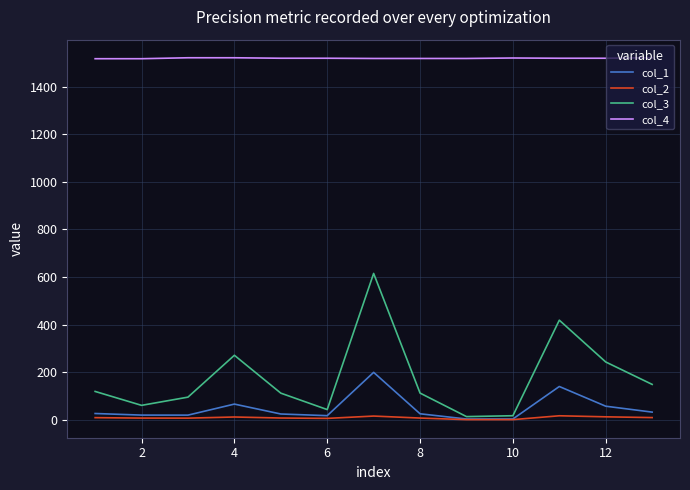

Which series has the largest range (max minus min)?

col_3